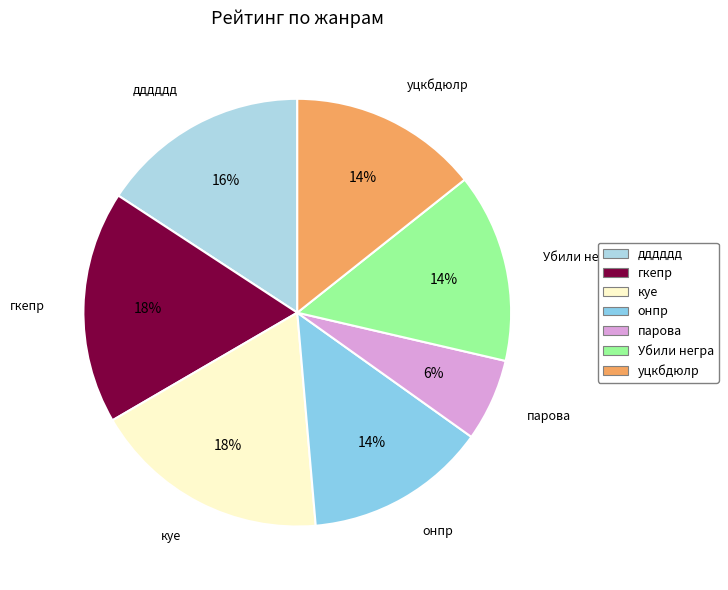

Approximately how many times larger is the value at уцкбдюлр compared to онпр?

1.0